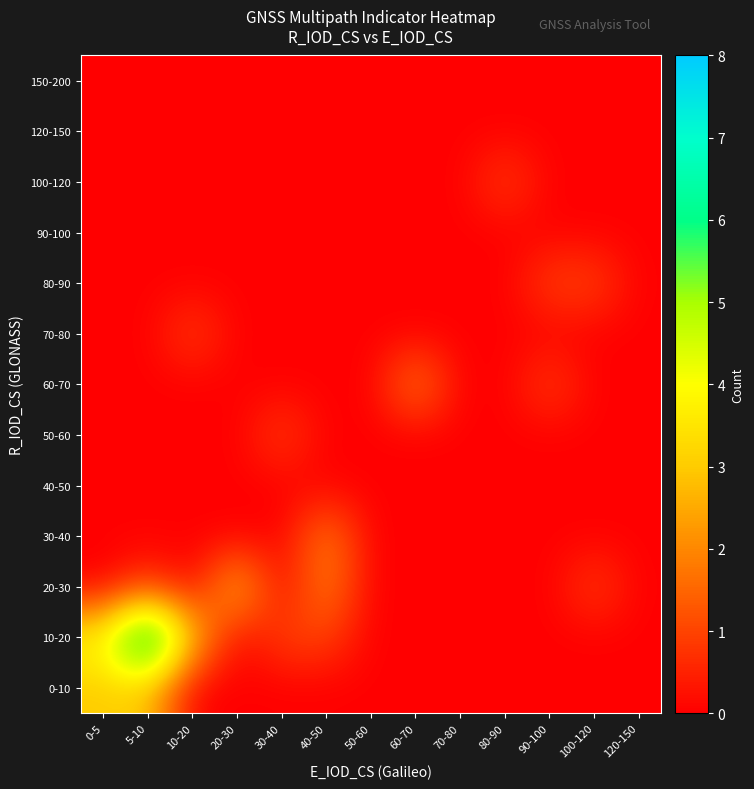

Reading right to left, extract all data points from this chart.

0-10: 120-150=0	100-120=0	90-100=0	80-90=0	70-80=0	60-70=0	50-60=0	40-50=0	30-40=0	20-30=0	10-20=0	5-10=3	0-5=3
10-20: 120-150=0	100-120=0	90-100=0	80-90=0	70-80=0	60-70=0	50-60=0	40-50=1	30-40=1	20-30=0	10-20=3	5-10=8	0-5=4
20-30: 120-150=0	100-120=1	90-100=0	80-90=0	70-80=0	60-70=0	50-60=0	40-50=2	30-40=0	20-30=3	10-20=0	5-10=1	0-5=0
30-40: 120-150=0	100-120=0	90-100=0	80-90=0	70-80=0	60-70=0	50-60=0	40-50=2	30-40=0	20-30=0	10-20=0	5-10=0	0-5=0
40-50: 120-150=0	100-120=0	90-100=0	80-90=0	70-80=0	60-70=0	50-60=0	40-50=0	30-40=0	20-30=0	10-20=0	5-10=0	0-5=0
50-60: 120-150=0	100-120=0	90-100=0	80-90=0	70-80=0	60-70=0	50-60=0	40-50=0	30-40=1	20-30=0	10-20=0	5-10=0	0-5=0
60-70: 120-150=0	100-120=0	90-100=1	80-90=0	70-80=0	60-70=2	50-60=0	40-50=0	30-40=0	20-30=0	10-20=0	5-10=0	0-5=0
70-80: 120-150=0	100-120=0	90-100=0	80-90=0	70-80=0	60-70=0	50-60=0	40-50=0	30-40=0	20-30=0	10-20=1	5-10=0	0-5=0
80-90: 120-150=0	100-120=1	90-100=1	80-90=0	70-80=0	60-70=0	50-60=0	40-50=0	30-40=0	20-30=0	10-20=0	5-10=0	0-5=0
90-100: 120-150=0	100-120=0	90-100=0	80-90=0	70-80=0	60-70=0	50-60=0	40-50=0	30-40=0	20-30=0	10-20=0	5-10=0	0-5=0
100-120: 120-150=0	100-120=0	90-100=0	80-90=1	70-80=0	60-70=0	50-60=0	40-50=0	30-40=0	20-30=0	10-20=0	5-10=0	0-5=0
120-150: 120-150=0	100-120=0	90-100=0	80-90=0	70-80=0	60-70=0	50-60=0	40-50=0	30-40=0	20-30=0	10-20=0	5-10=0	0-5=0
150-200: 120-150=0	100-120=0	90-100=0	80-90=0	70-80=0	60-70=0	50-60=0	40-50=0	30-40=0	20-30=0	10-20=0	5-10=0	0-5=0